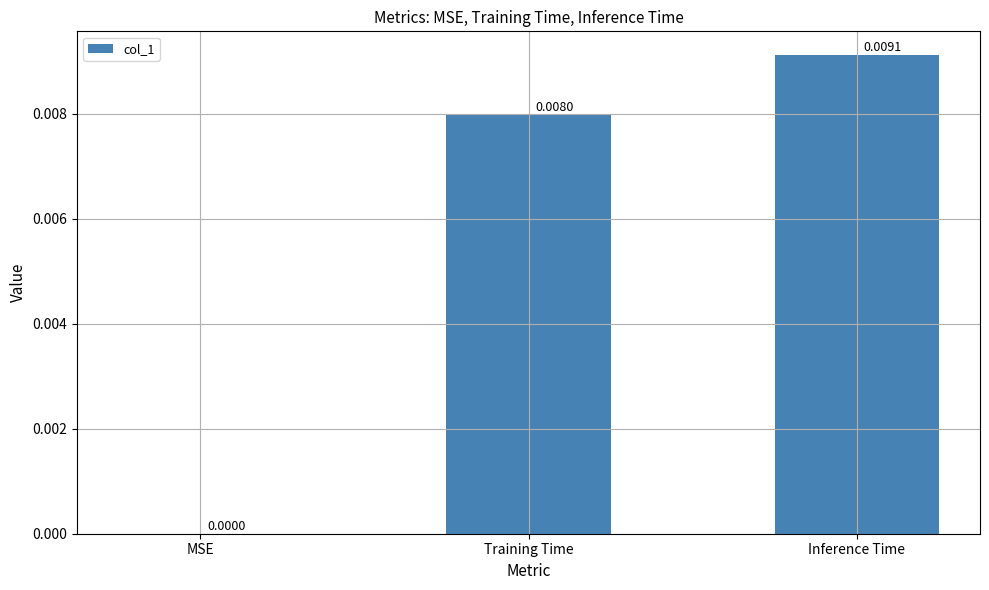

Where is the data nearest to the value 0?

MSE